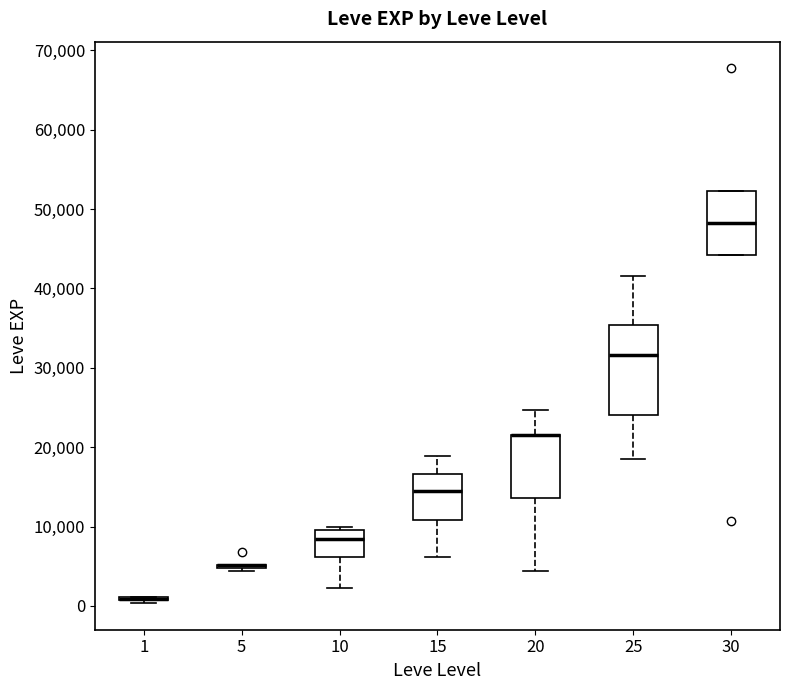

Comparing the boxes themselves (not the whiskers), which one is the tallest?

25